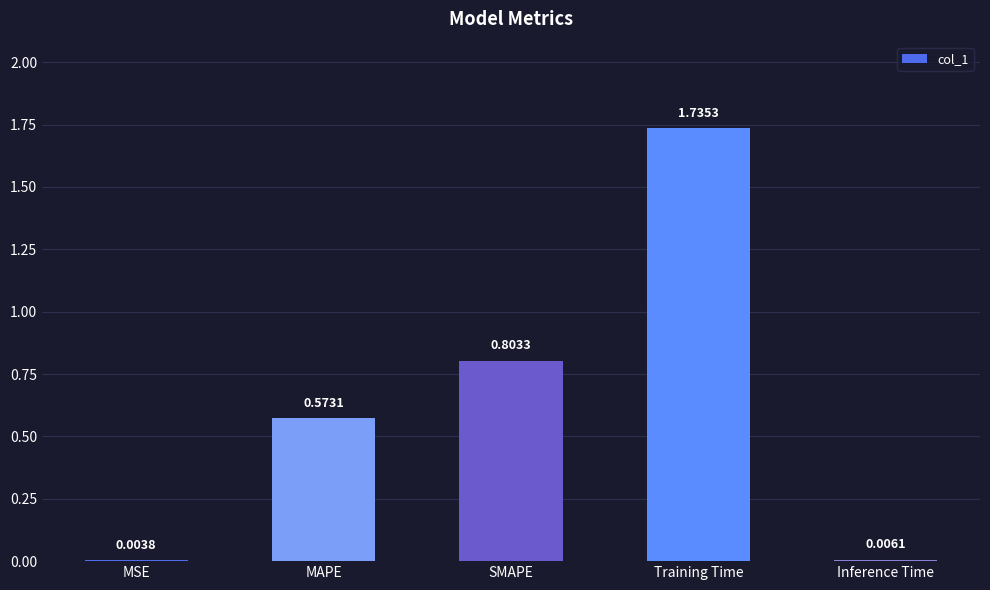

What is the change in value from SMAPE to Training Time?

+0.9